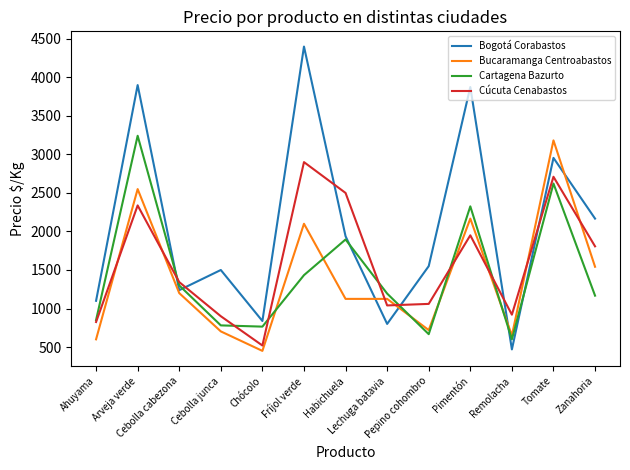

What is the maximum value shown in the chart?

4400